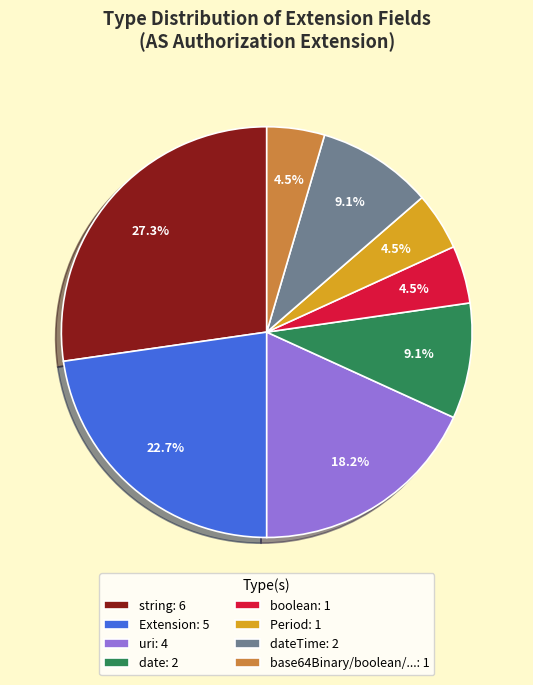

What is the largest slice in the pie chart?

string: 6